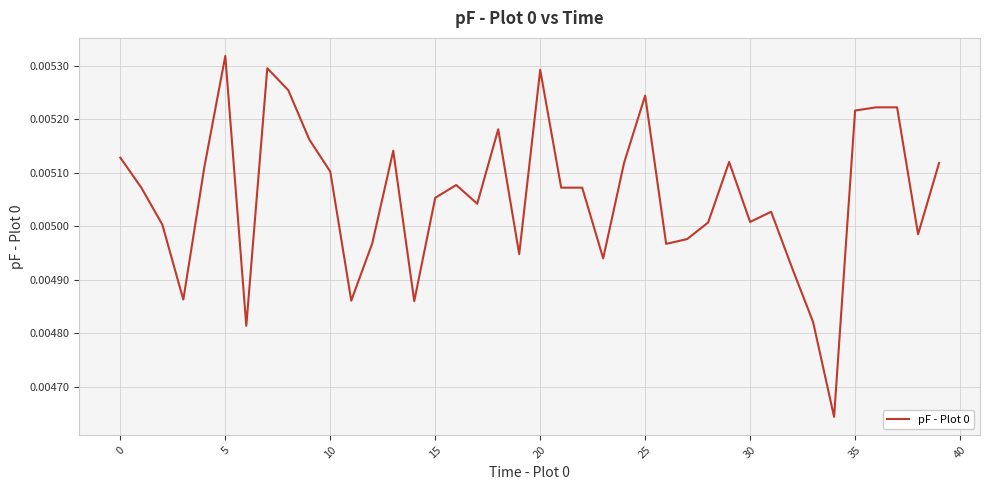

Which category has the highest value across all series?

5